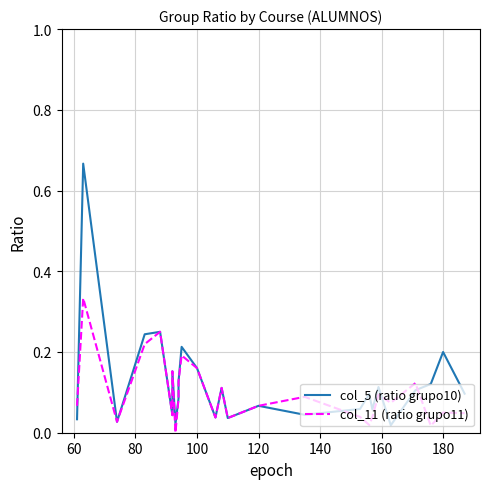

What are all the series names shown in the legend?

col_5 (ratio grupo10), col_11 (ratio grupo11)